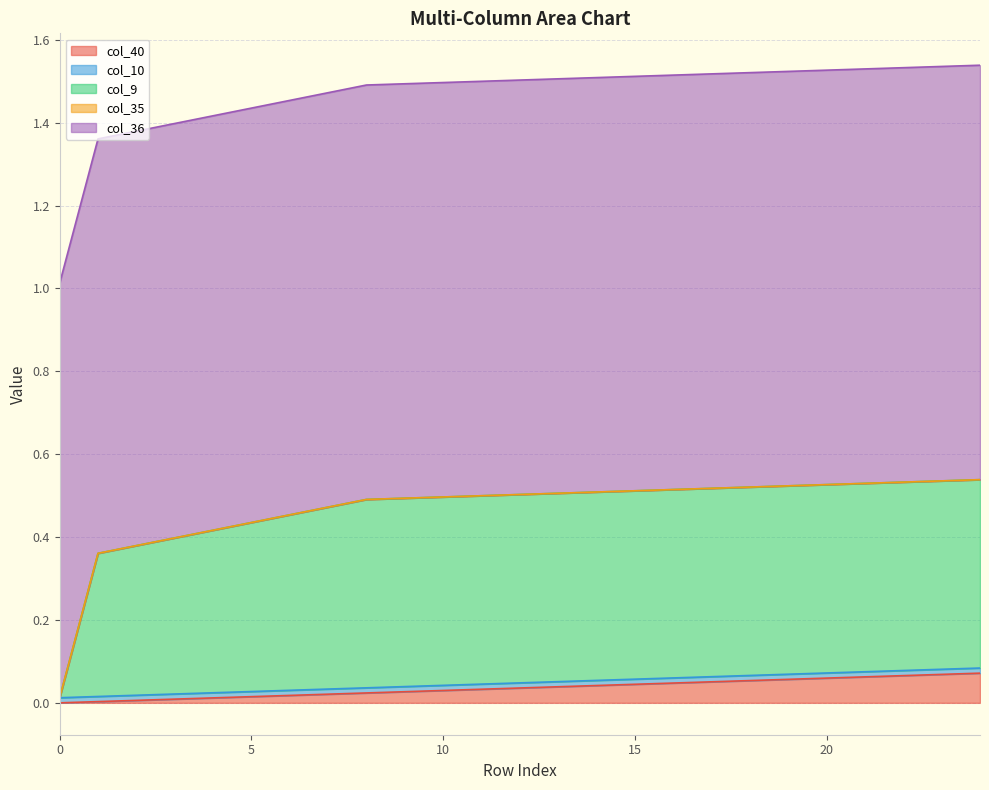

The value of col_40 at 7 is 0.0. True or false?

False